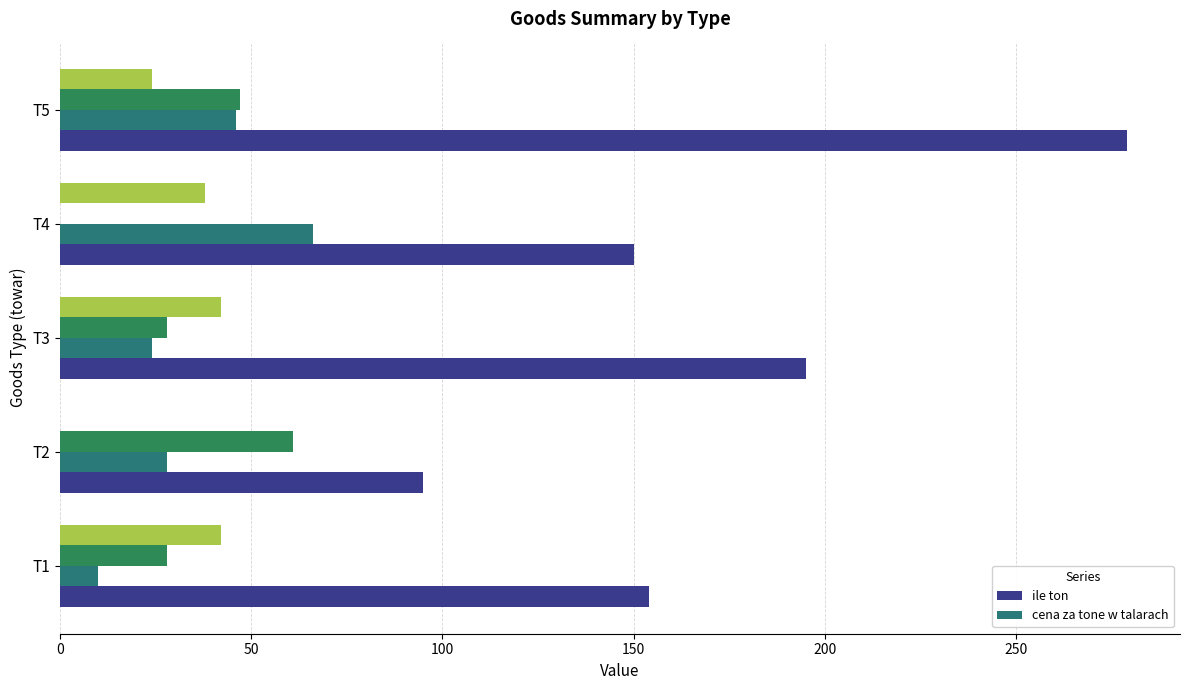

Where is ile ton nearest to the value 187?

T3